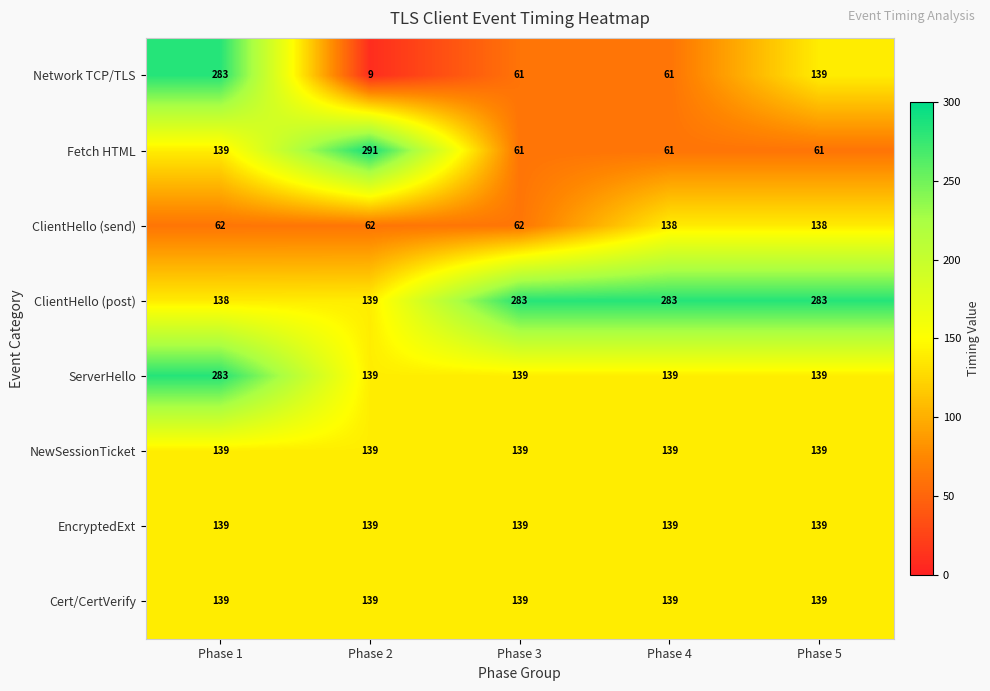

How many distinct data groups are displayed?

8